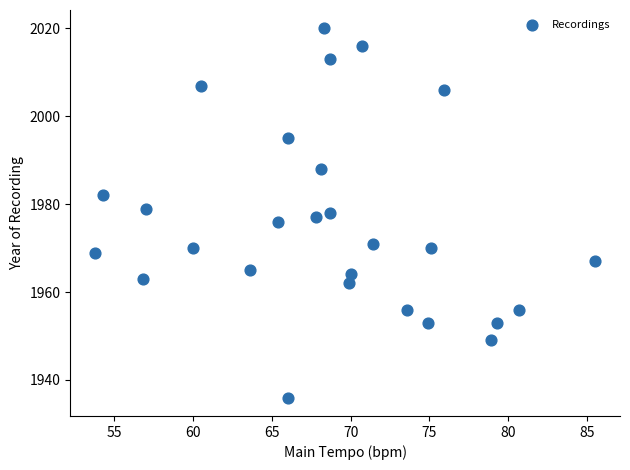

What is the range of Y values (max minus min)?

84